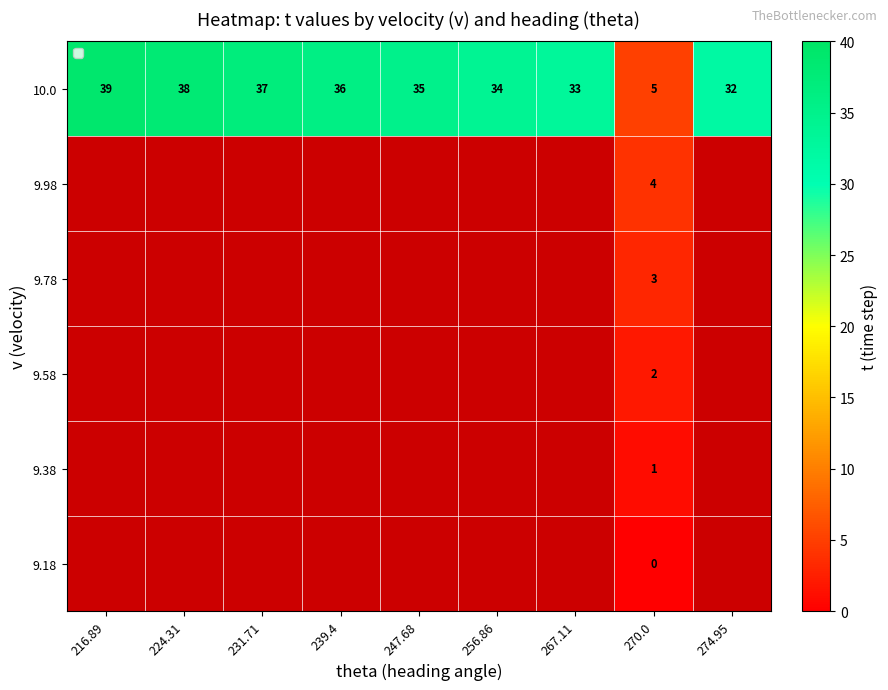

Rank the categories by 10.0 value from highest to lowest.

216.89, 224.31, 231.71, 239.4, 247.68, 256.86, 267.11, 274.95, 270.0